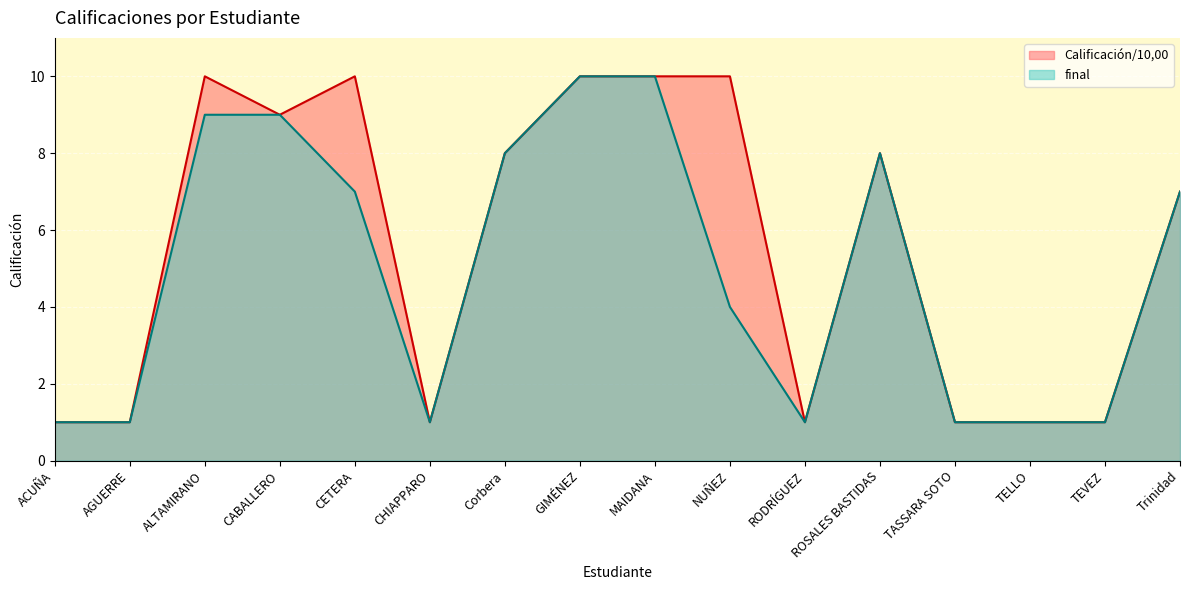

List the series in order of their overall mean, highest first.

Calificación/10,00, final